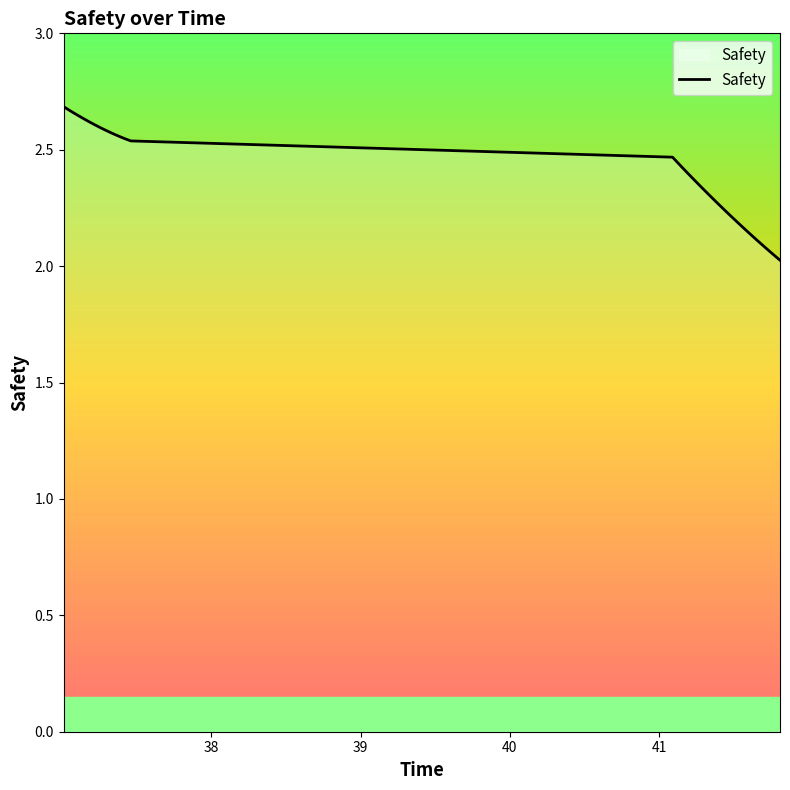

Count the number of categories in the chart.

40